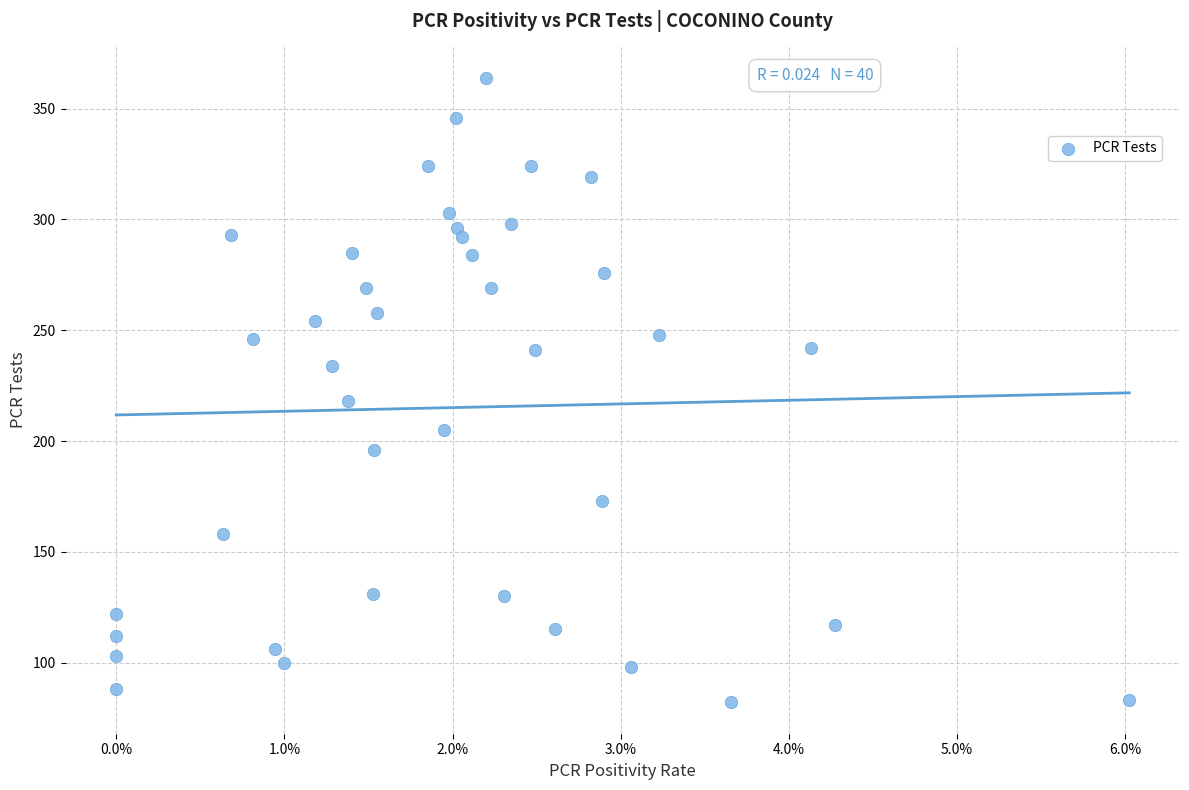

What is the range of Y values (max minus min)?

282